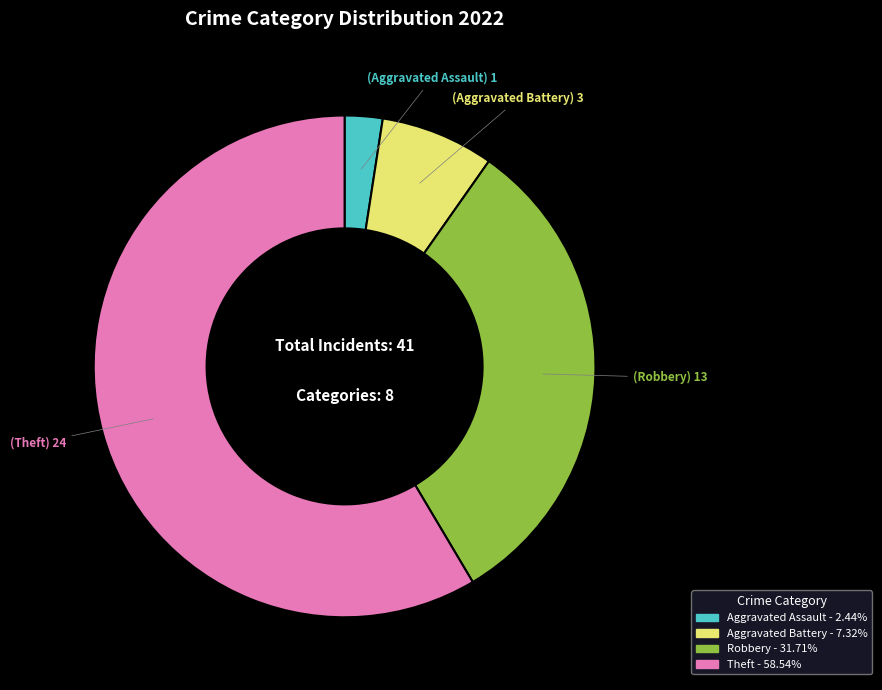

Does any single category account for the majority?

Yes